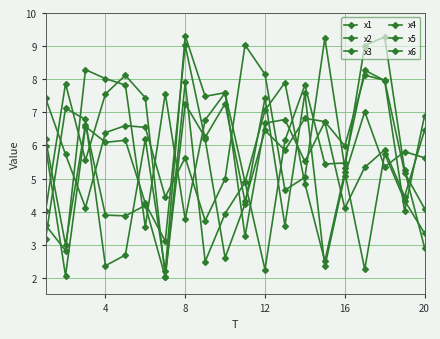

How many categories are shown in the chart?

20